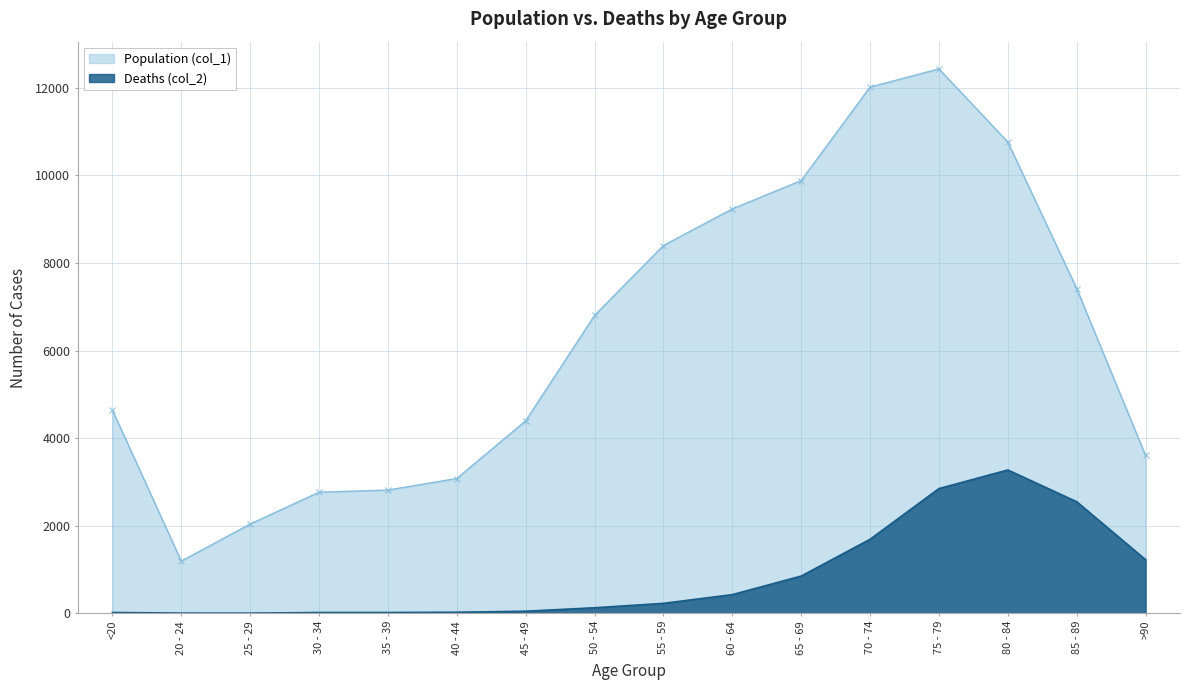

What is the sum of all Population (col_1) values?

101482